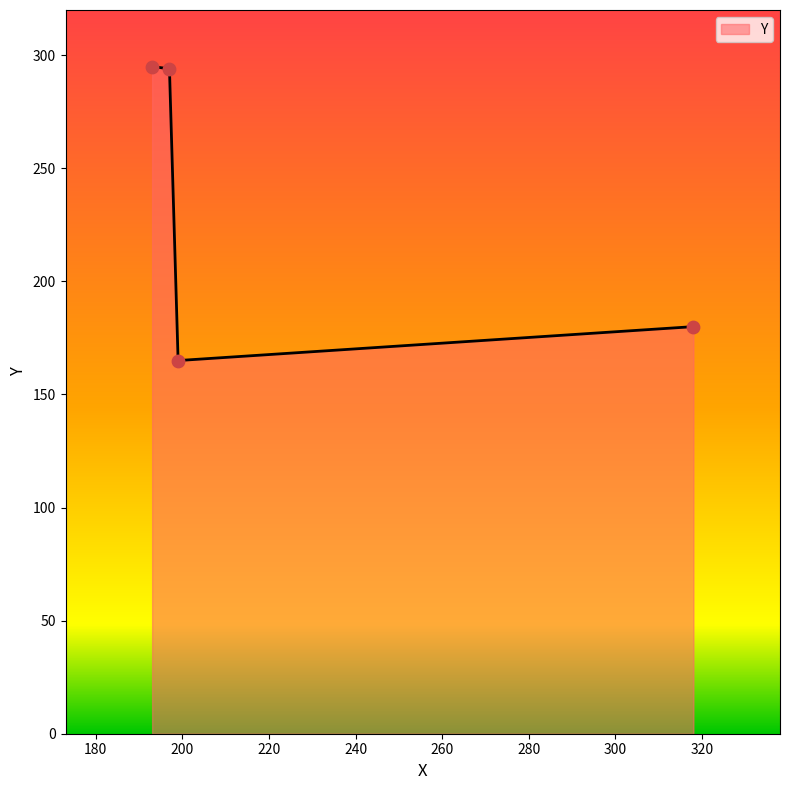

True or false: the data has more than 2 interior local peaks.

False